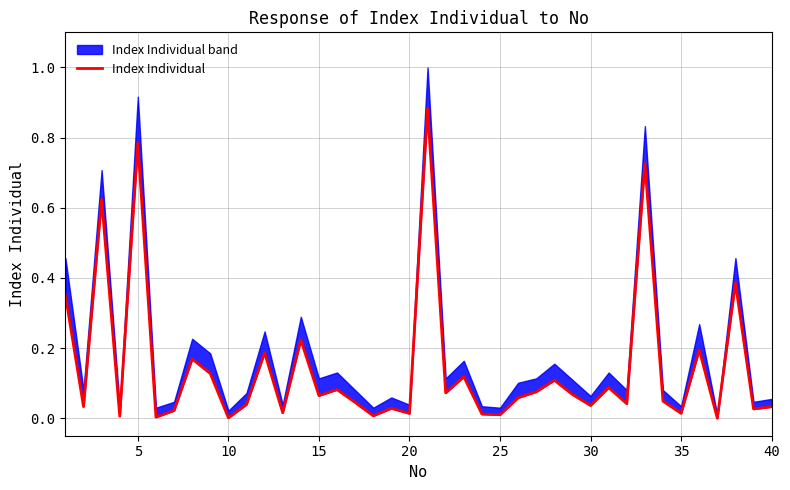

How many points are higher than both their immediate neighbors (excluding endpoints)?

14